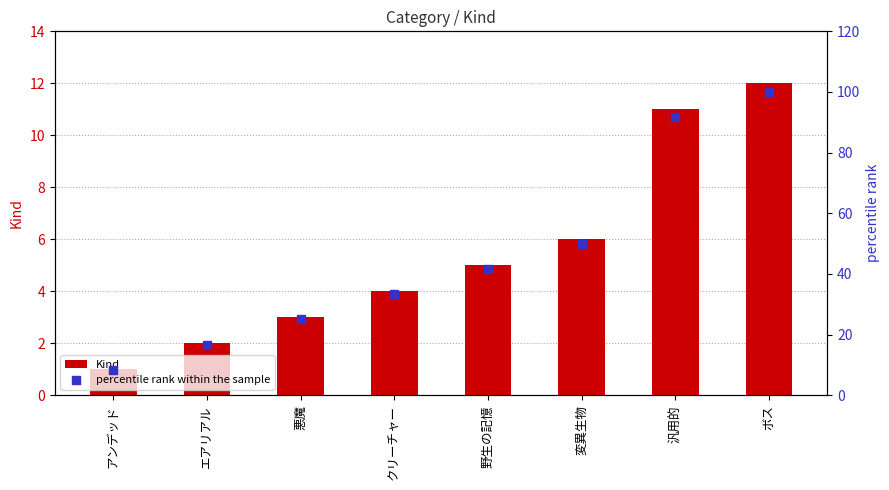

Which series reaches the maximum Y coordinate?

percentile rank within the sample